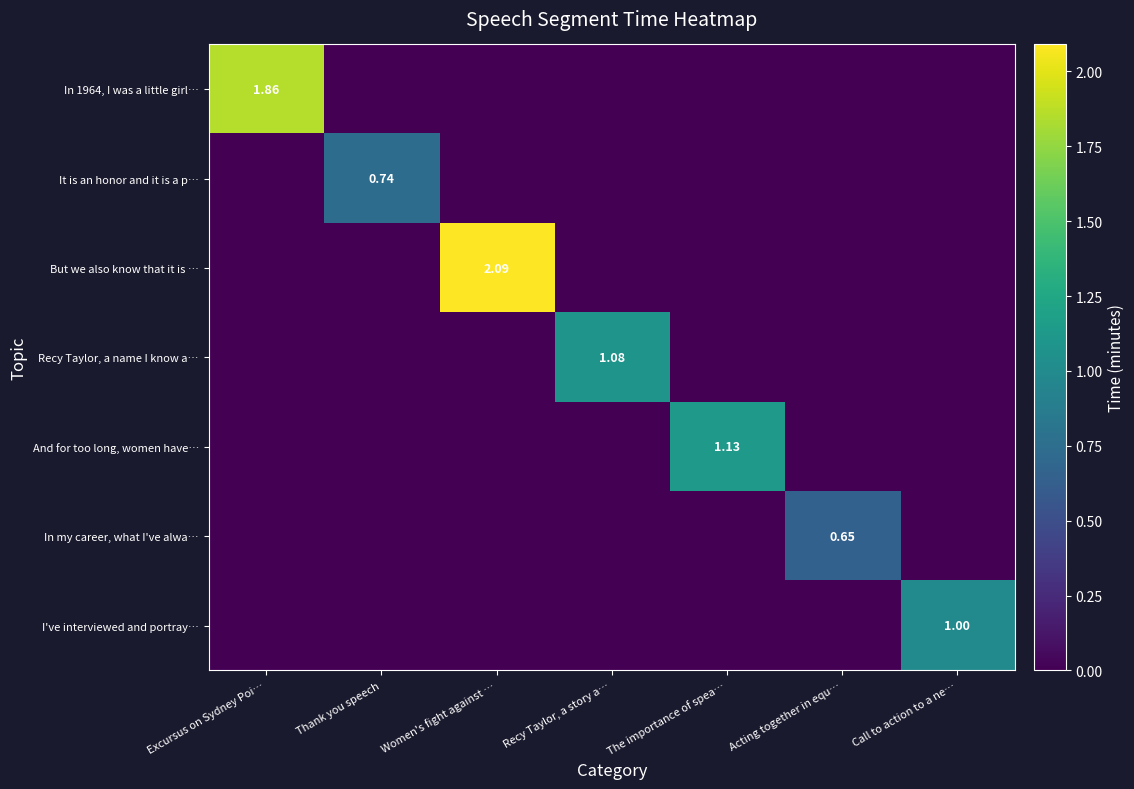

Count the number of categories in the chart.

7